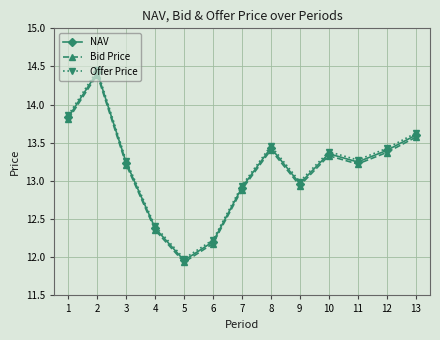

How many lines are shown in the chart?

3